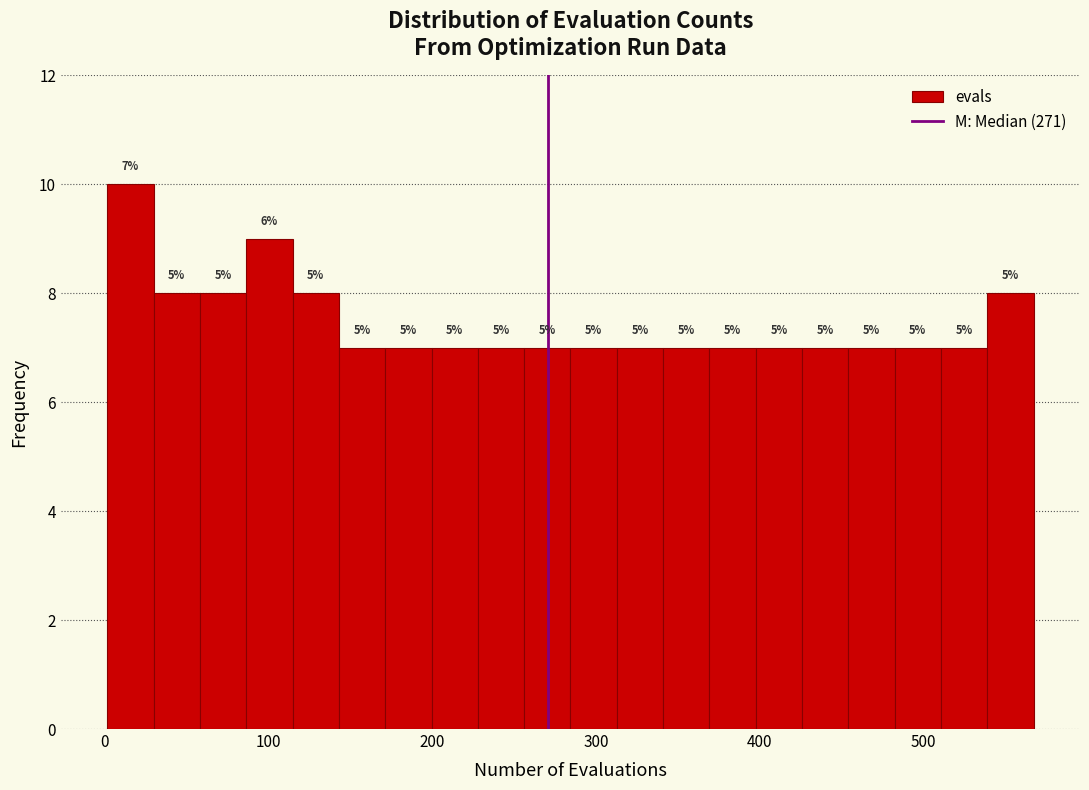

Around what value on the x-axis is the tallest bar? Give the approximate position of its centre, as read against the axis.

20